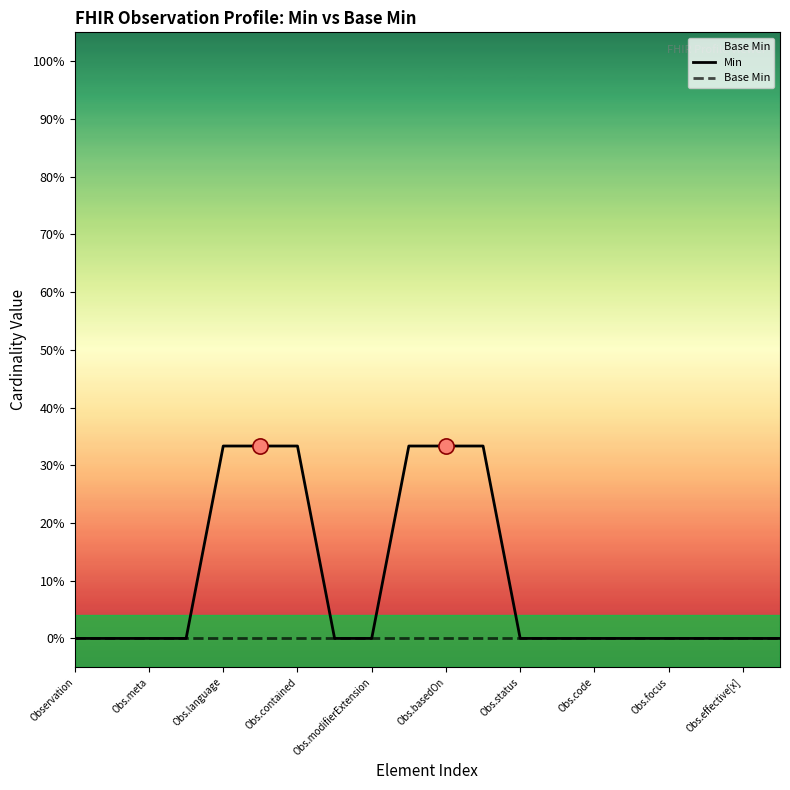

Which series reaches the maximum Y coordinate?

Min